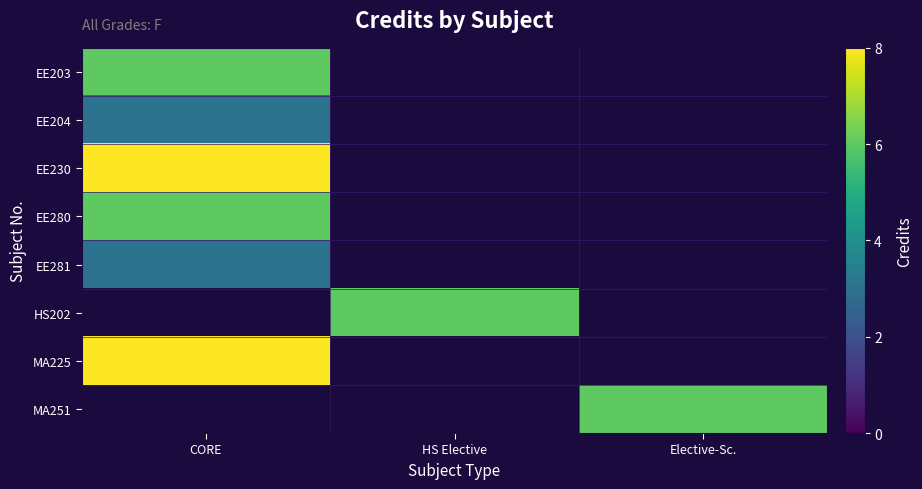

The value of EE281 at CORE is 1.0. True or false?

False